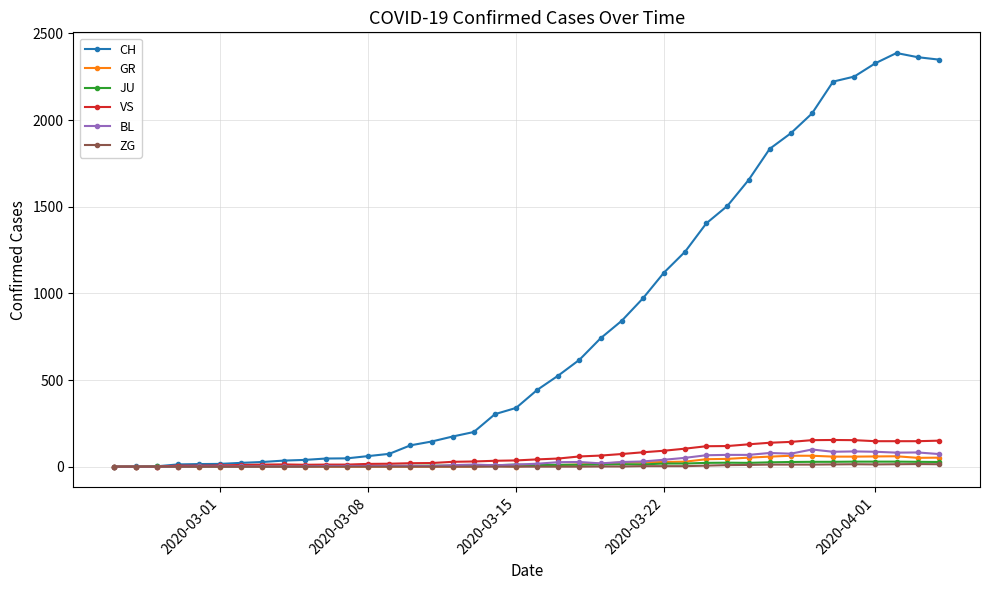

How many series are shown in this chart?

6